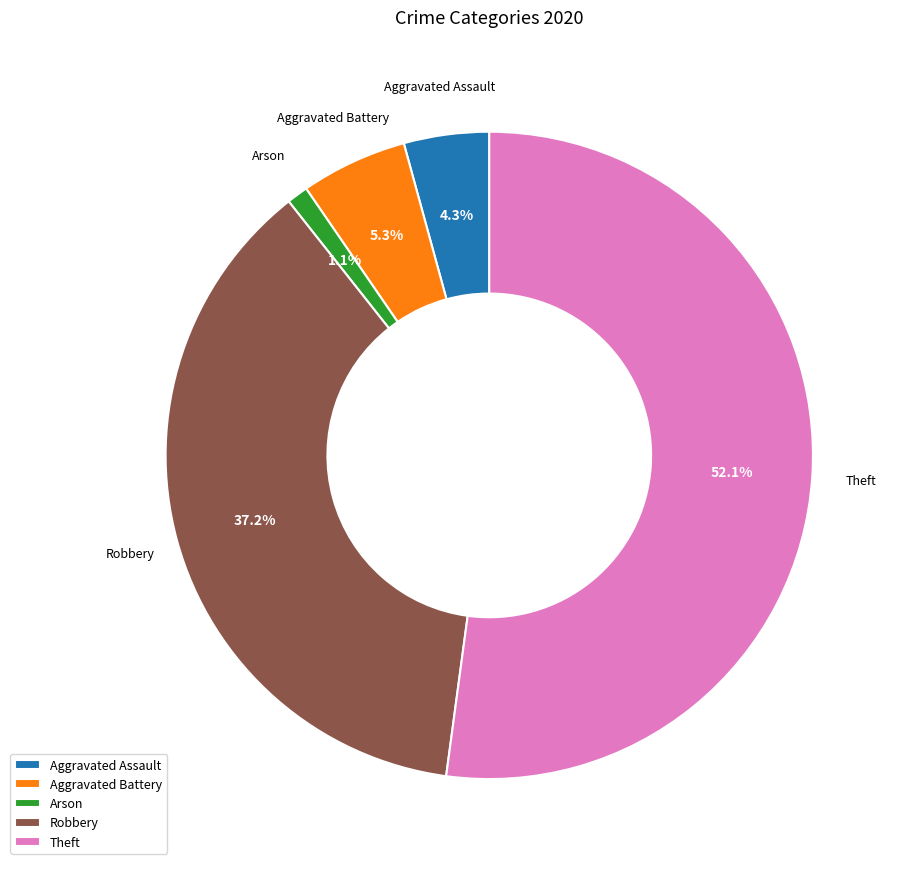

Which has a higher value, Aggravated Battery or Robbery?

Robbery